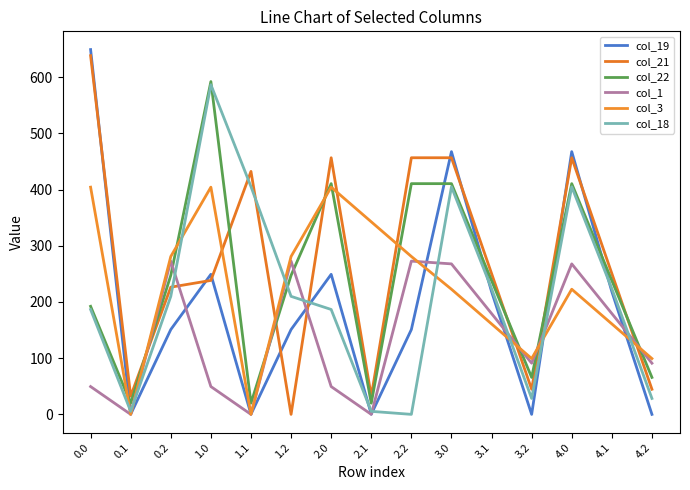

Which series has the widest spread of values?

col_19